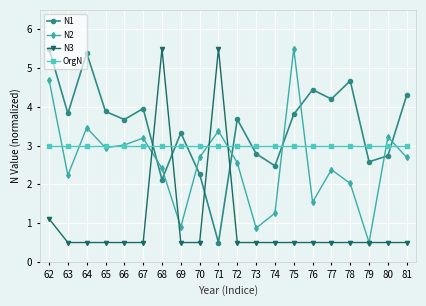

What is the value of the N1 point at the 19th from the left?

2.7